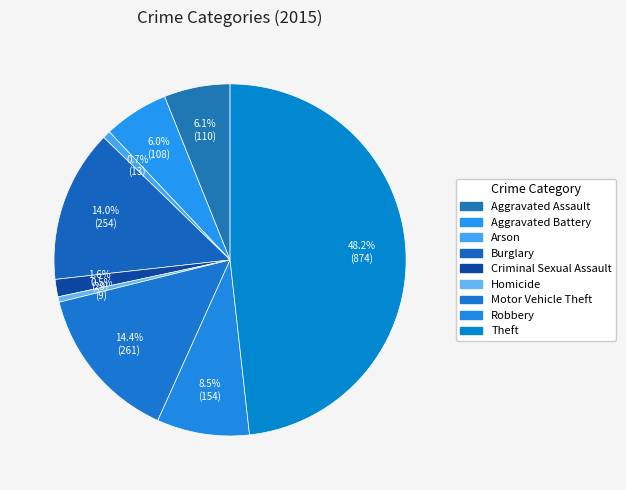

Combined, what portion of the pie is Burglary and Motor Vehicle Theft?

28.4%